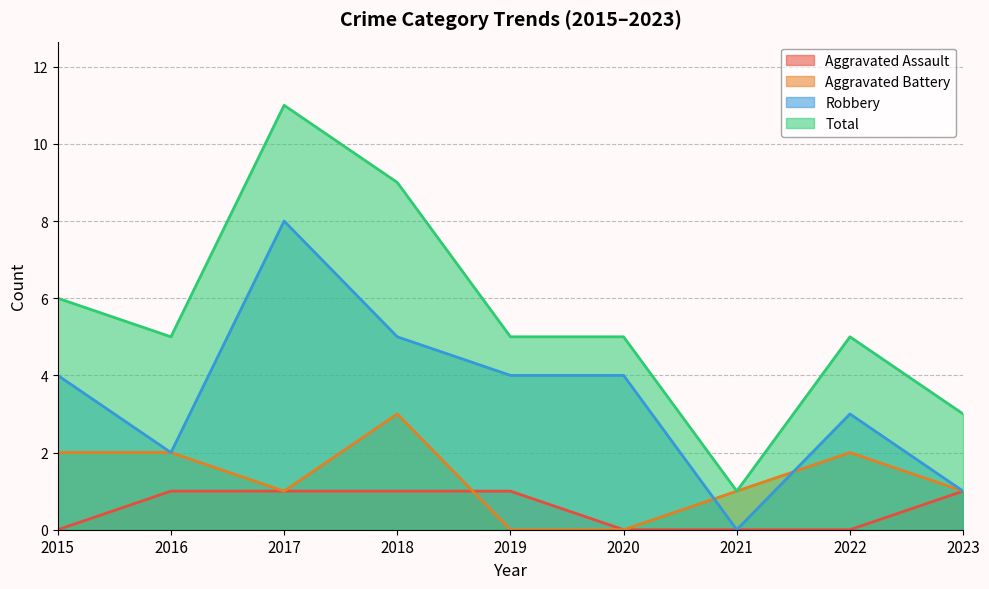

Reading left to right, list all the values displayed in this chart.

Aggravated Assault: 2015=0	2016=1	2017=1	2018=1	2019=1	2020=0	2021=0	2022=0	2023=1
Aggravated Battery: 2015=2	2016=2	2017=1	2018=3	2019=0	2020=0	2021=1	2022=2	2023=1
Robbery: 2015=4	2016=2	2017=8	2018=5	2019=4	2020=4	2021=0	2022=3	2023=1
Total: 2015=6	2016=5	2017=11	2018=9	2019=5	2020=5	2021=1	2022=5	2023=3